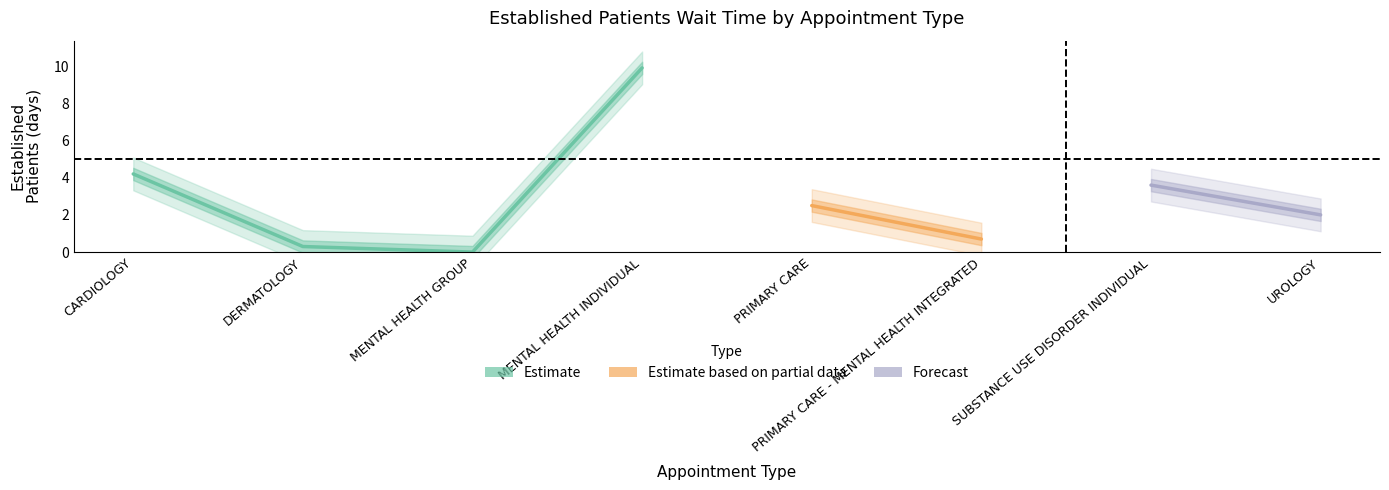

How many data points are less than 2?

3